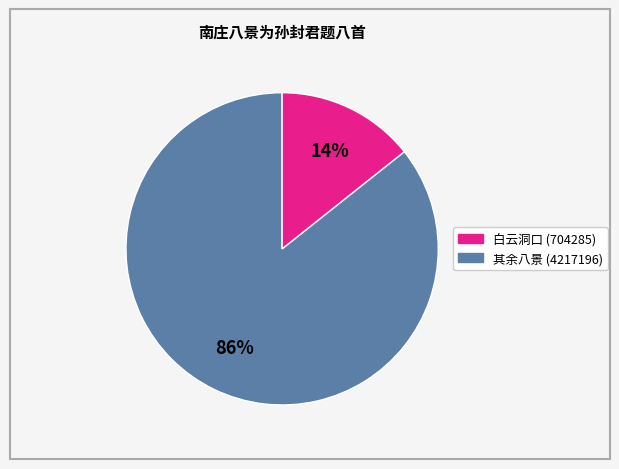

To the nearest percent, what is the average slice percentage?

50%